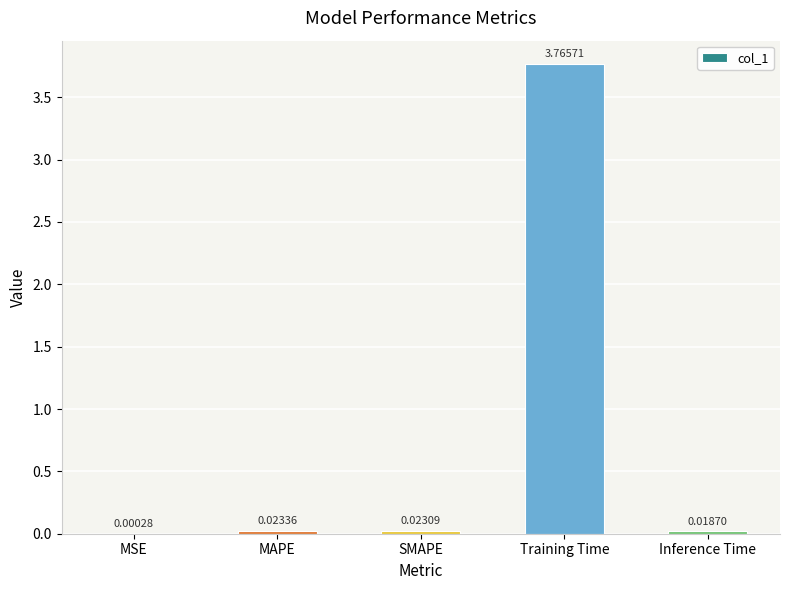

Where is the data nearest to the value 1?

MAPE